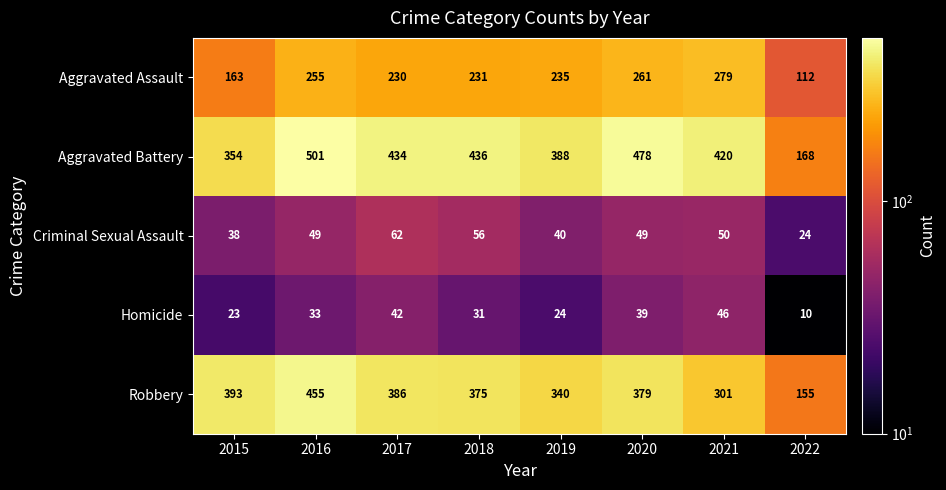

At which category does the chart reach its peak across all series?

2016